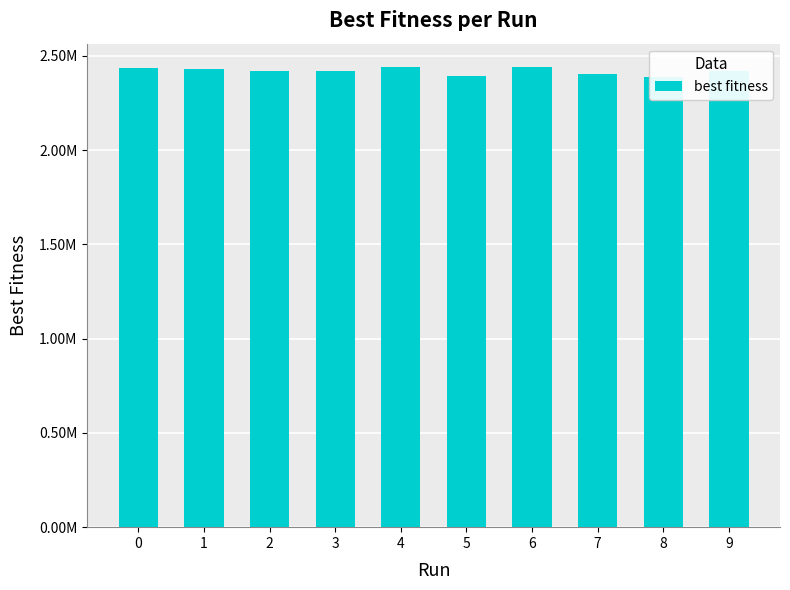

How many series are shown in this chart?

1